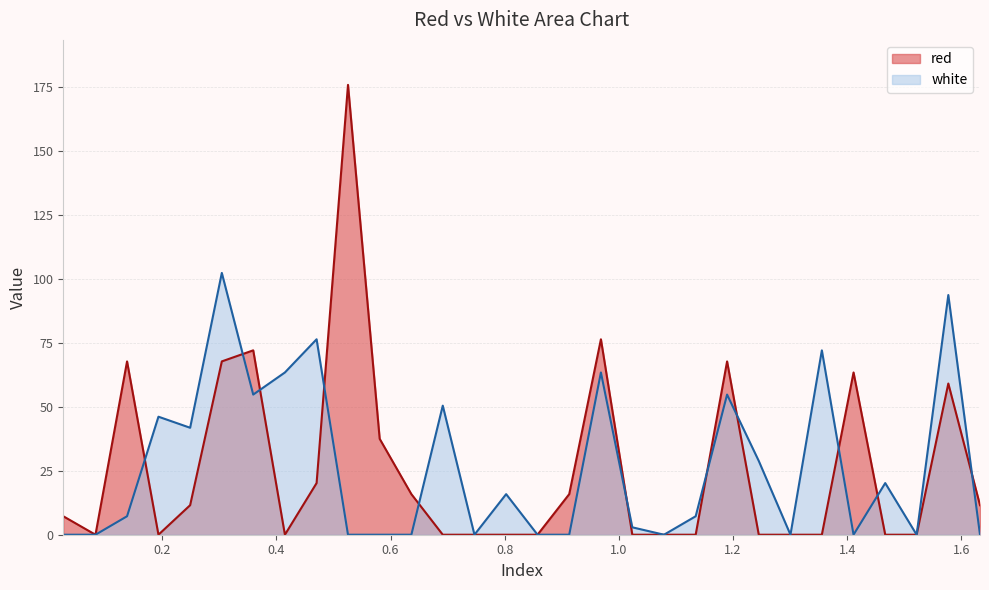

Reading left to right, transcribe all the data shown in this chart.

red: 0.0268=7.2	0.0832=0.0	0.1385=67.8	0.1935=0.0	0.249=11.6	0.3045=67.8	0.3595=72.1	0.415=0.0	0.4705=20.2	0.5255=176.0	0.581=37.5	0.6365=15.9	0.6915=0.0	0.747=0.0	0.8025=0.0	0.8575=0.0	0.913=15.9	0.9685=76.5	1.0235=0.0	1.079=0.0	1.1345=0.0	1.1895=67.8	1.245=0.0	1.3005=0.0	1.3555=0.0	1.411=63.5	1.4665=0.0	1.5215=0.0	1.577=59.2	1.6325=11.6
white: 0.0268=0.0	0.0832=0.0	0.1385=7.2	0.1935=46.2	0.249=41.8	0.3045=102.4	0.3595=54.8	0.415=63.5	0.4705=76.5	0.5255=0.0	0.581=0.0	0.6365=0.0	0.6915=50.5	0.747=0.0	0.8025=15.9	0.8575=0.0	0.913=0.0	0.9685=63.5	1.0235=2.9	1.079=0.0	1.1345=7.2	1.1895=54.8	1.245=28.9	1.3005=0.0	1.3555=72.1	1.411=0.0	1.4665=20.2	1.5215=0.0	1.577=93.8	1.6325=0.0